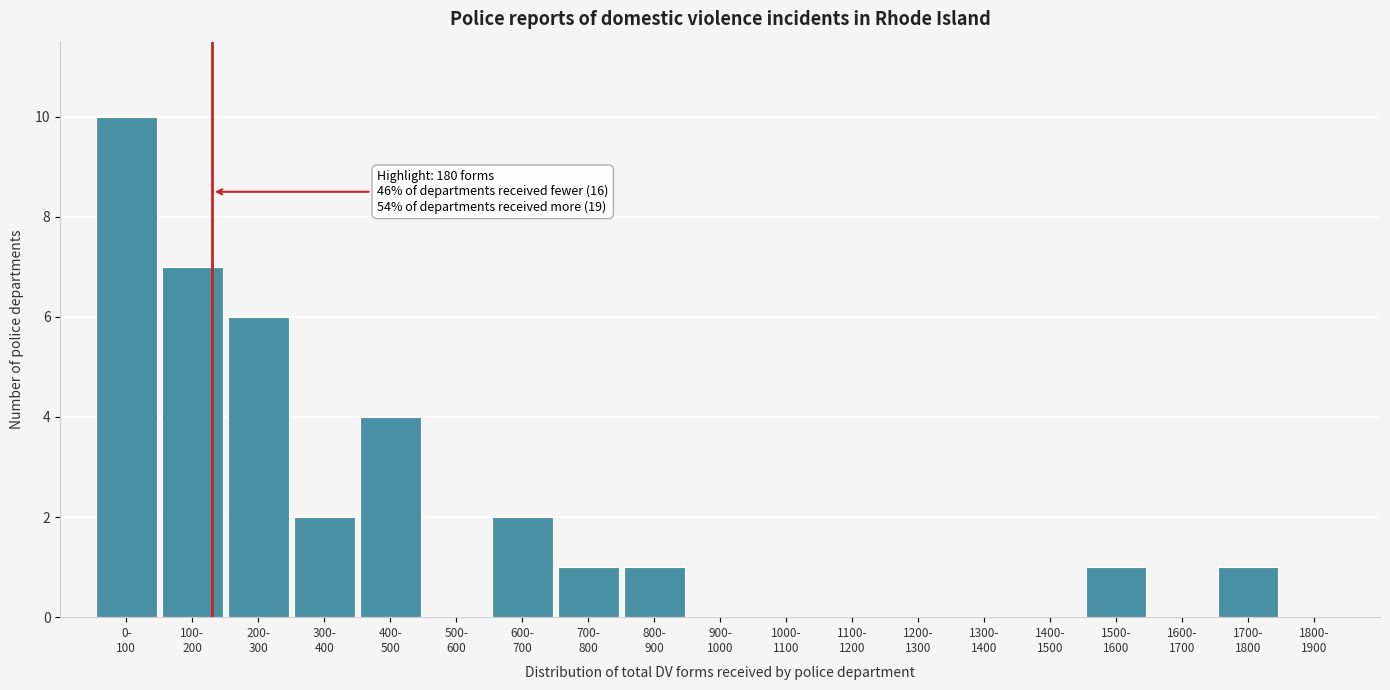

What is the maximum value shown in the chart?

10